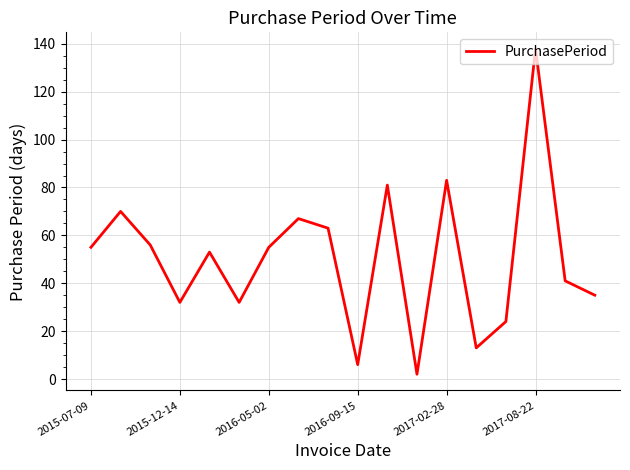

How many interior local peaks (higher than both neighbors) does the data have?

6